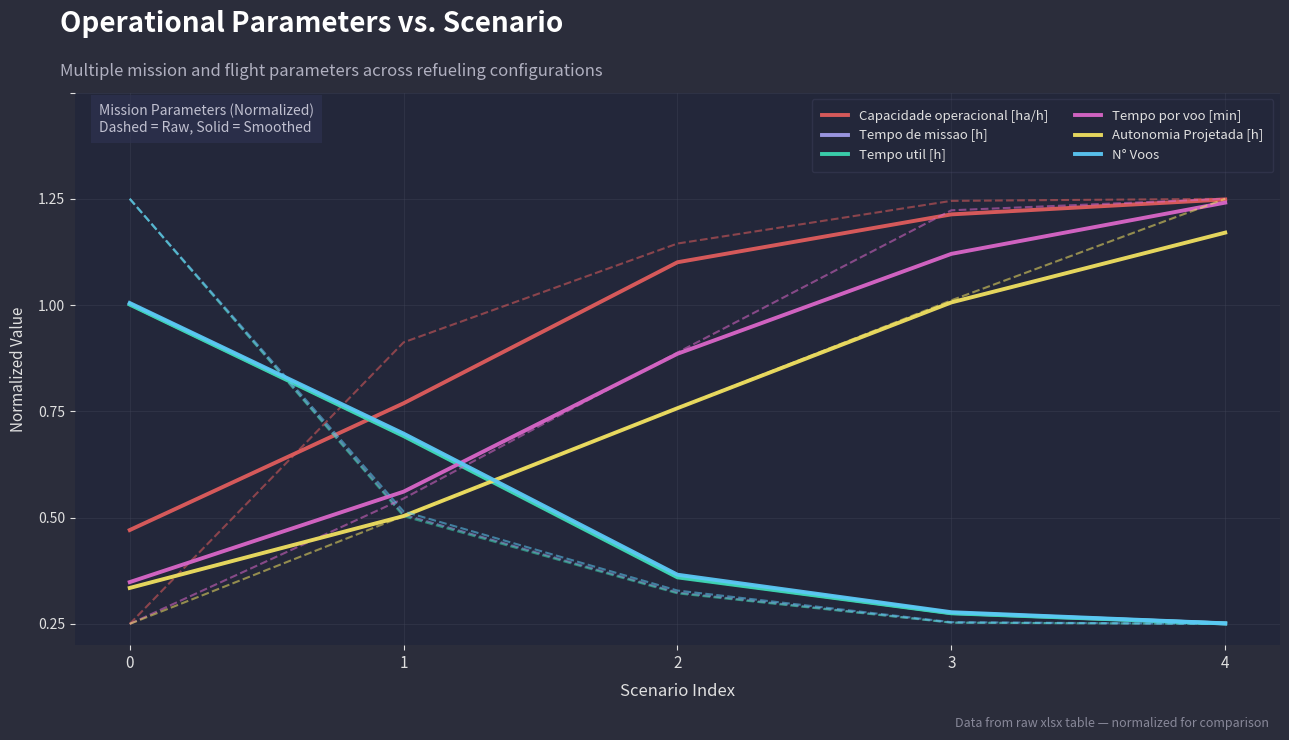

Rank the categories by Tempo de missao [h] value from lowest to highest.

4, 3, 2, 1, 0